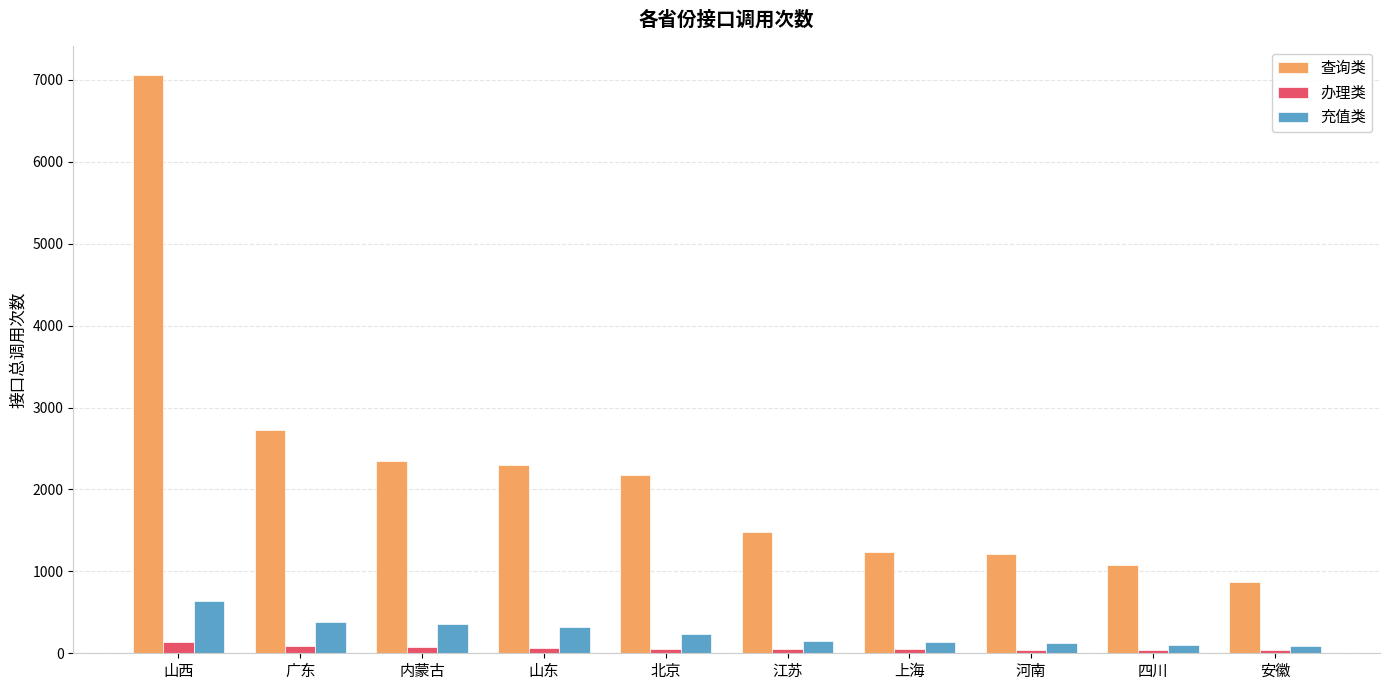

What is the value of the 充值类 bar at the 8th from the left?

120